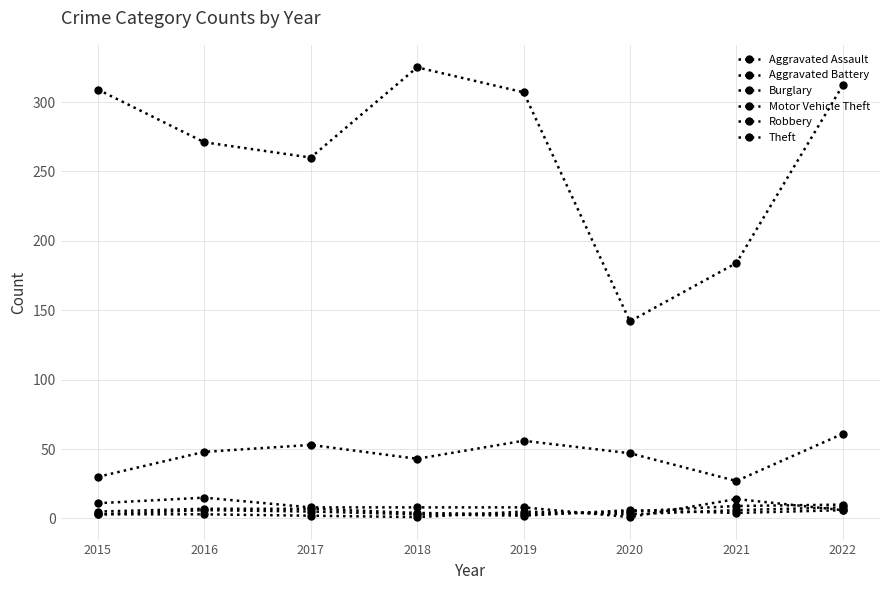

Is this an area chart (filled region under the line)?

No